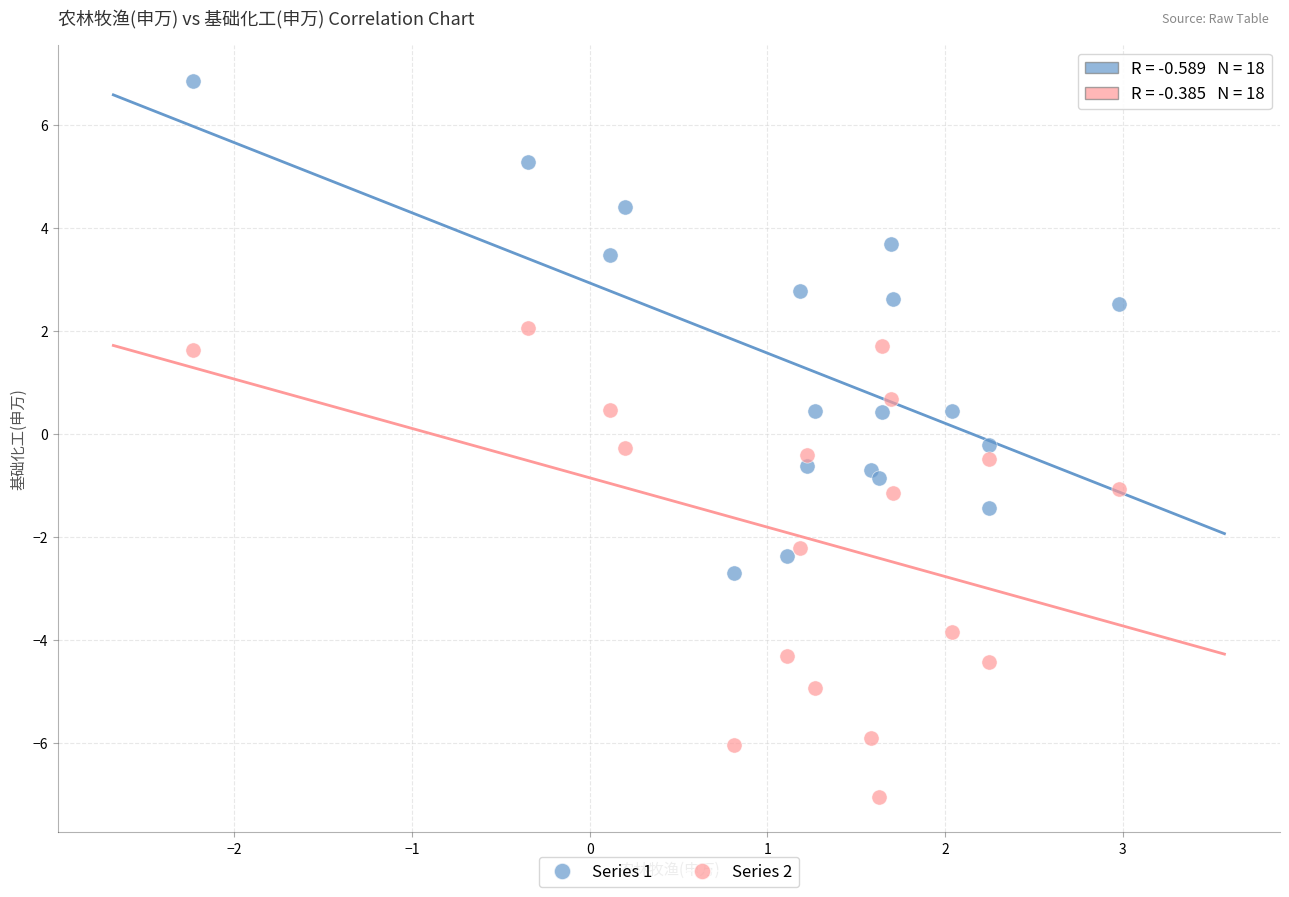

Across all data points, what is the range of Y values (max minus min)?

13.9